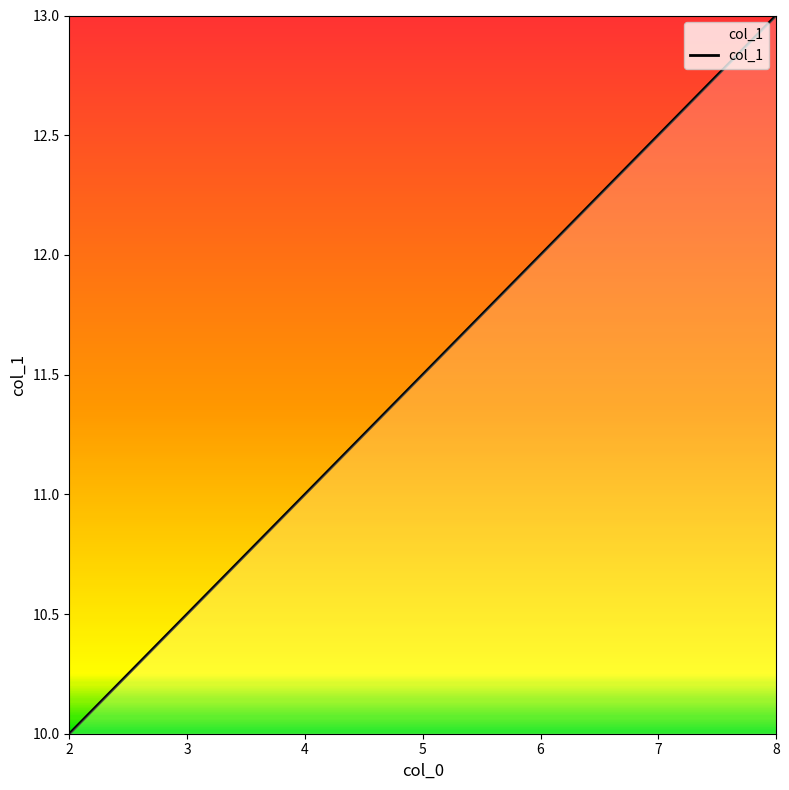

Reading left to right, what are all the values shown in this chart?

2=10	4=11	6=12	8=13